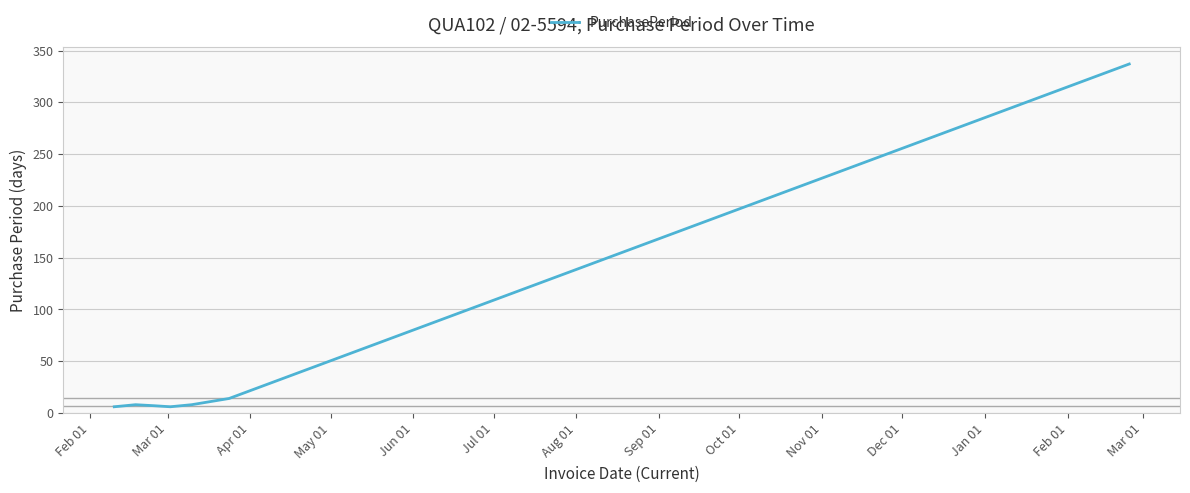

What is the sum of all values?

386